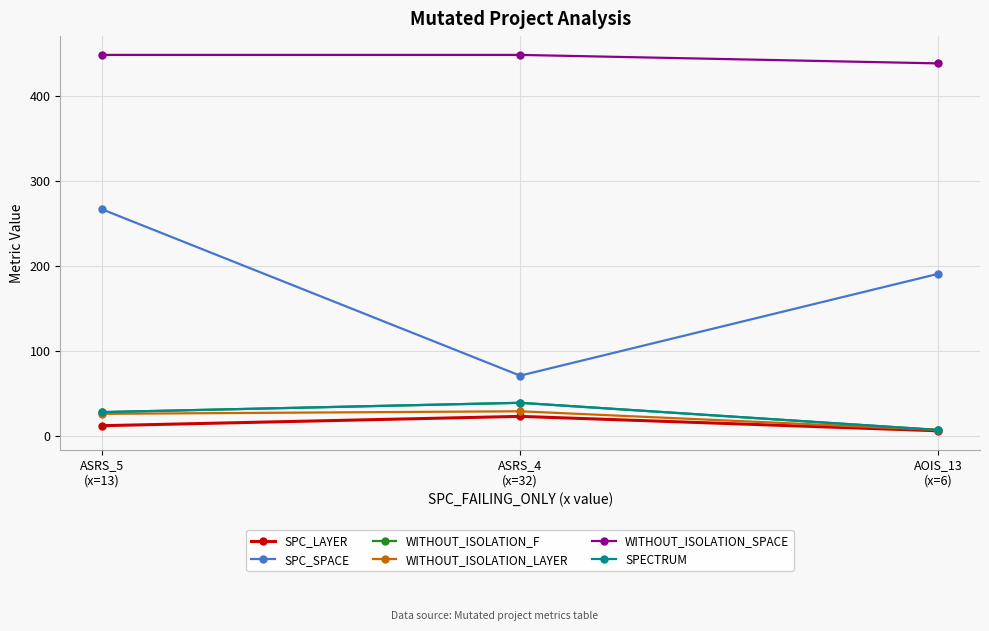

What is the sum of all SPC_LAYER values?

41